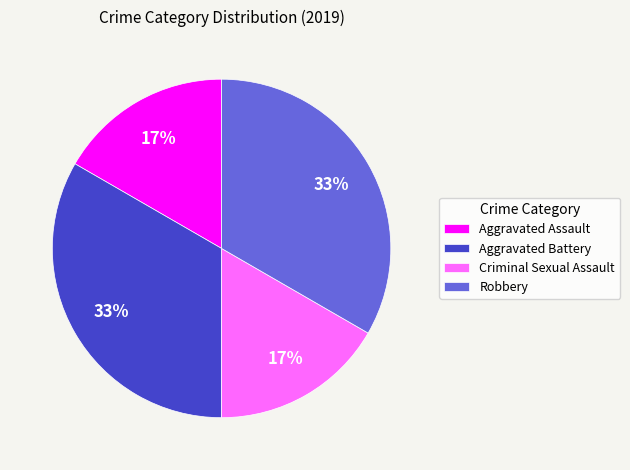

How many slices are in this pie chart?

4